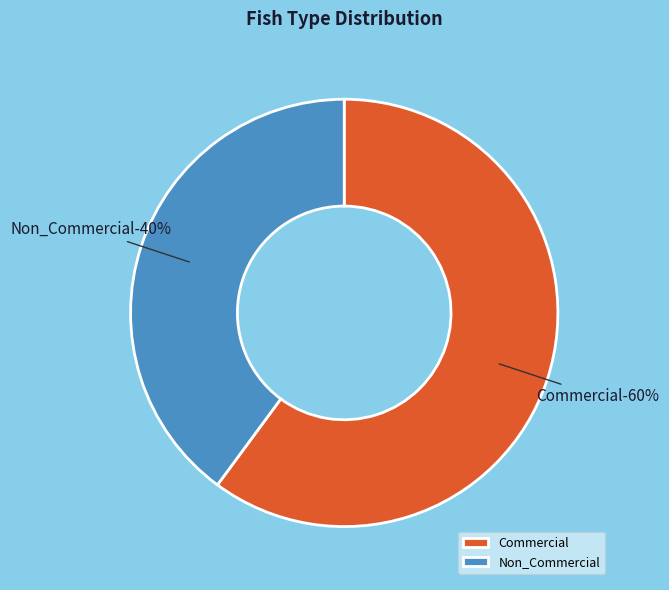

Between Commercial and Non_Commercial, which is larger?

Commercial